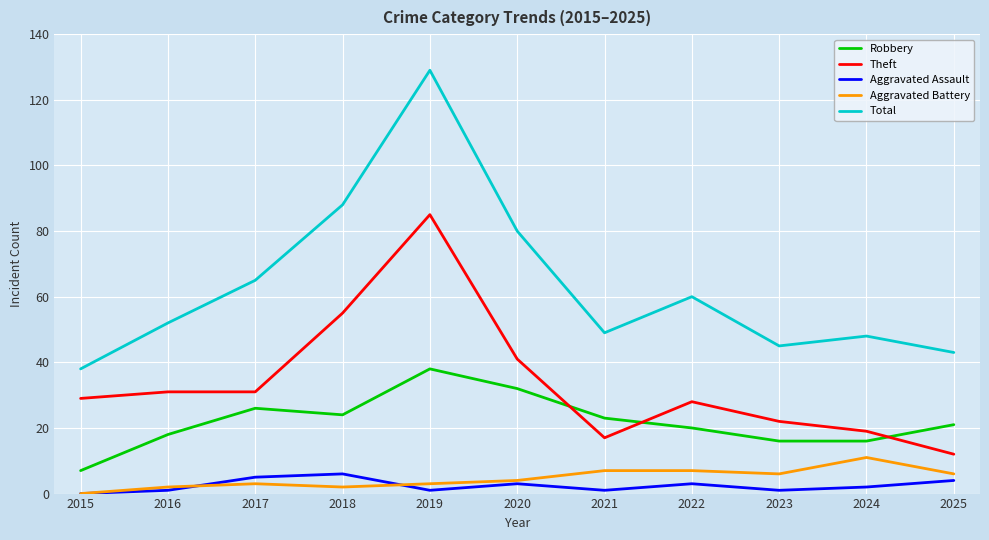

How many lines are shown in the chart?

5